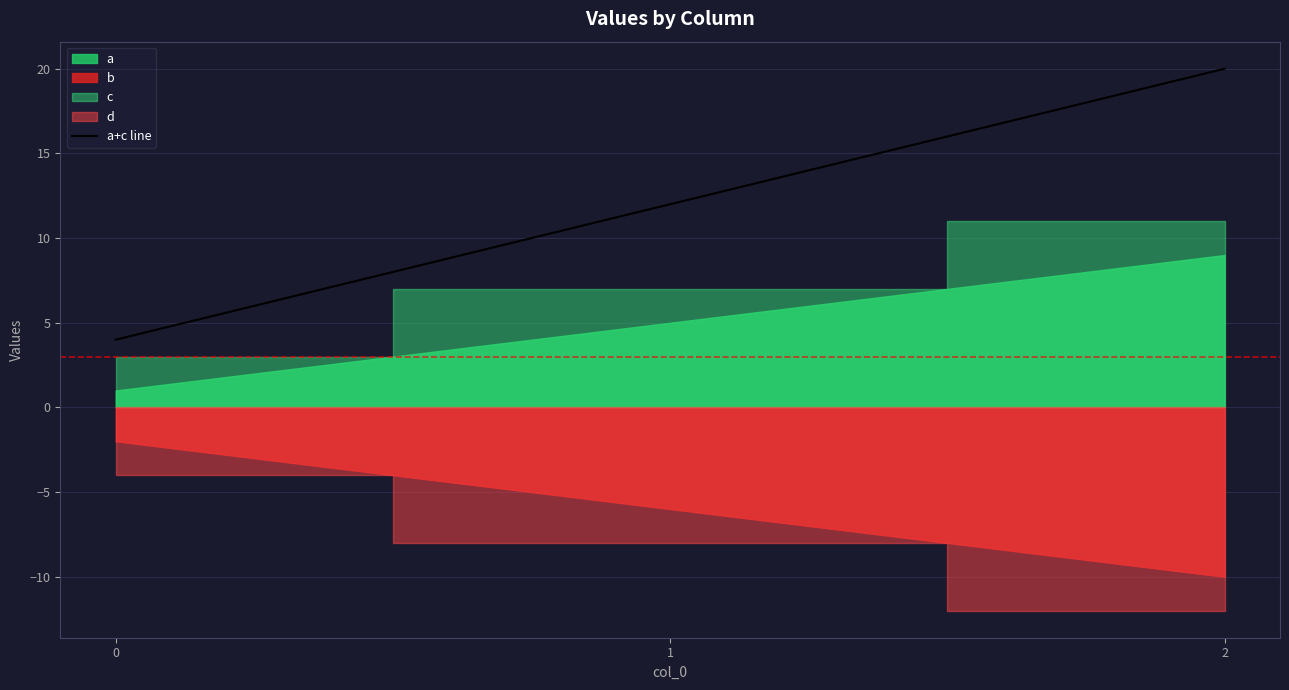

Reading left to right, extract all data points from this chart.

0=4	1=12	2=20